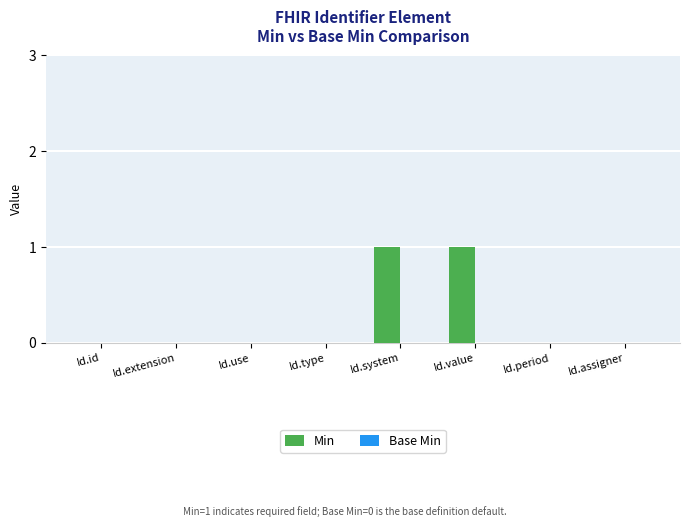

Reading left to right, what are all the values shown in this chart?

Id.id=0	Id.extension=0	Id.use=0	Id.type=0	Id.system=1	Id.value=1	Id.period=0	Id.assigner=0